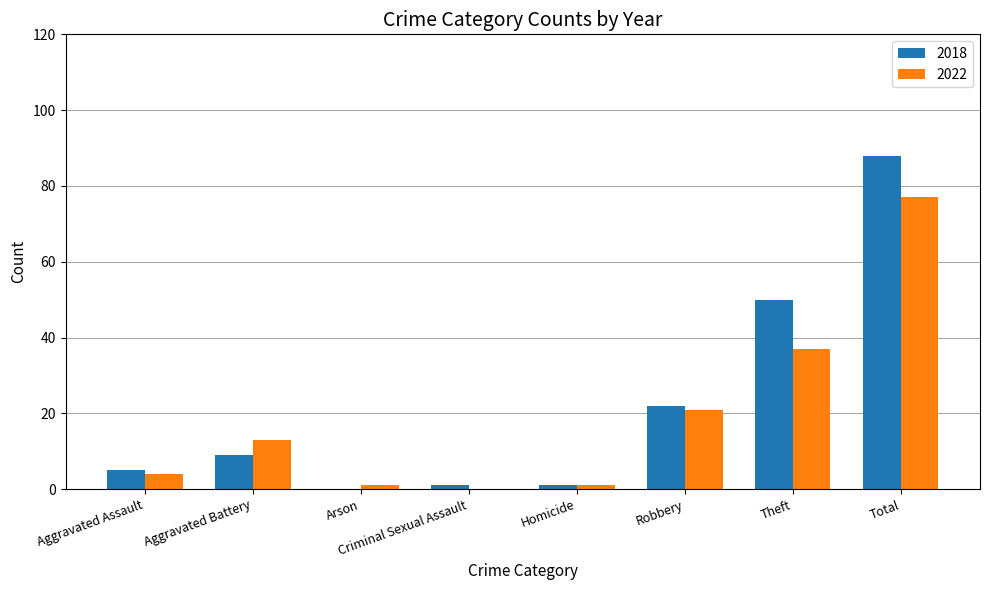

The 2022 series shows 21 at Robbery. True or false?

True